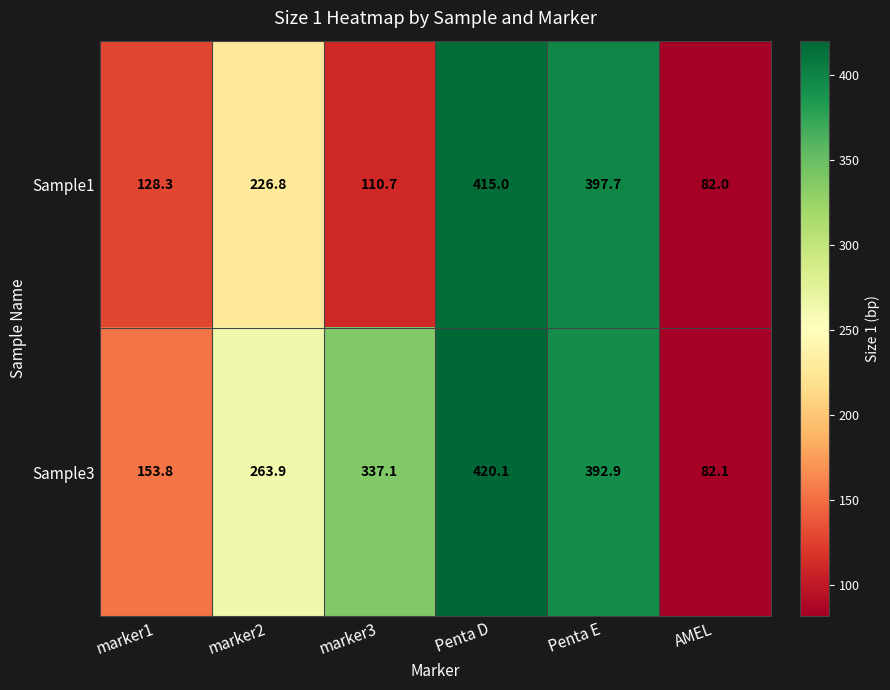

What is the highest value of the Sample1 series?

415.0